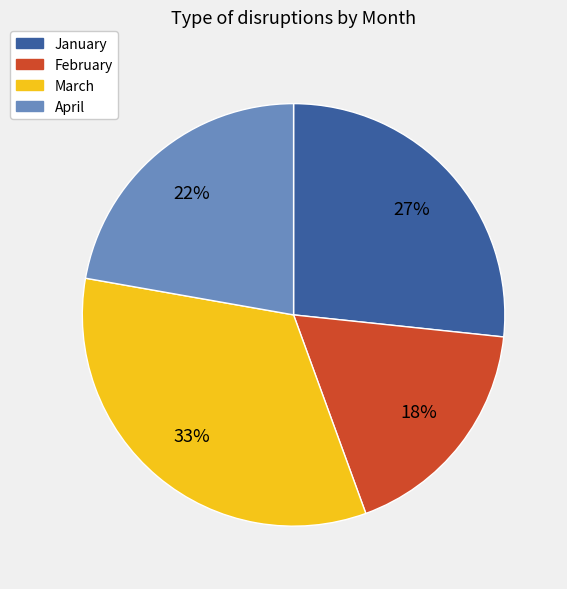

To the nearest percent, what percentage of the pie is February?

18%